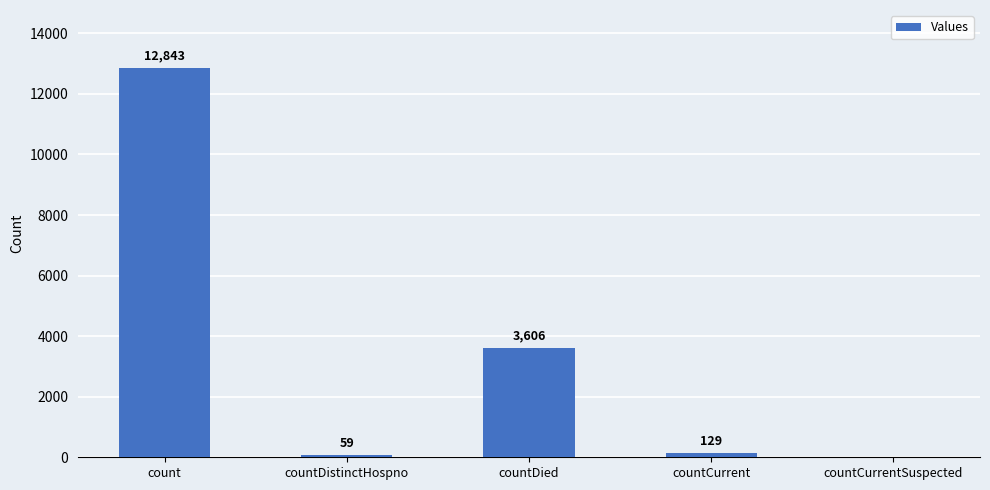

Which label corresponds to the largest value in the chart?

count